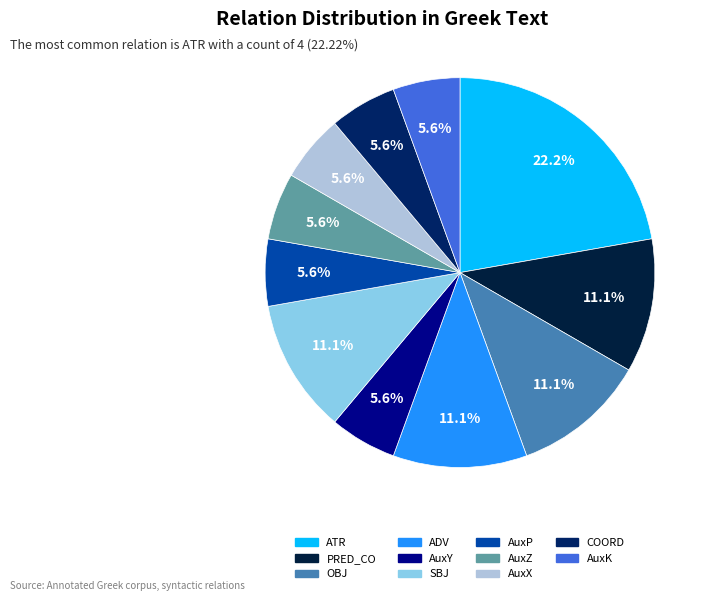

Does AuxP account for over 50% of the chart?

No